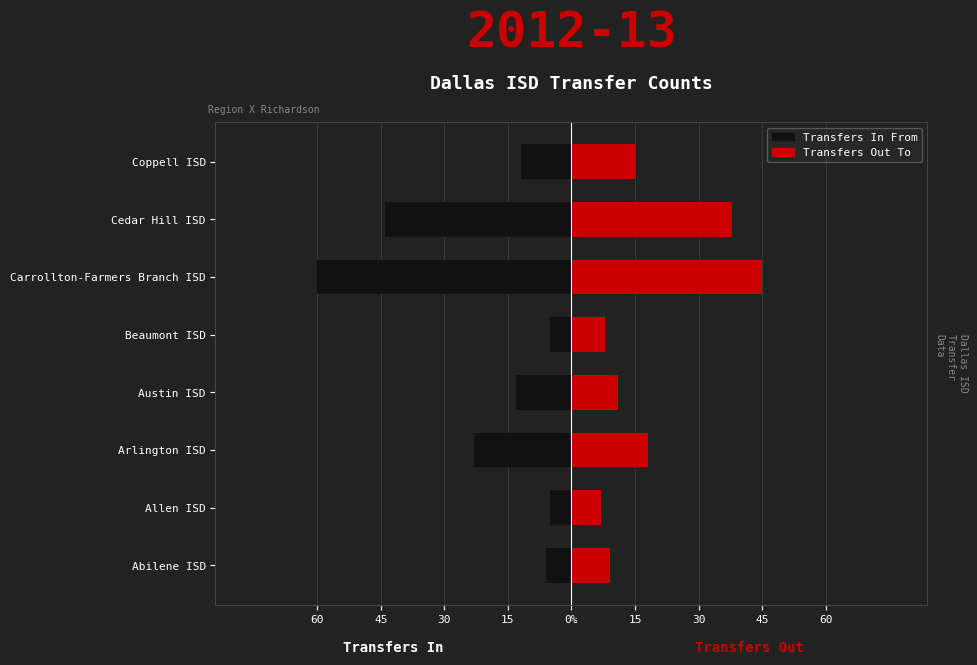

How many values in the Transfers Out To series exceed 15?

3